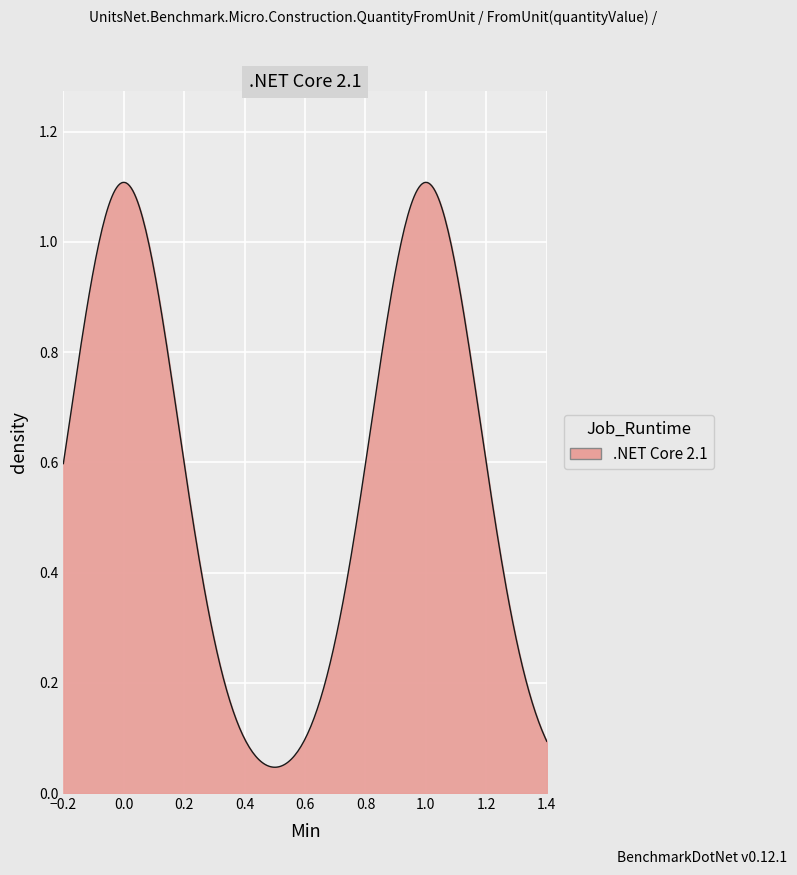

True or false: the data has more than 0 interior local peaks.

True